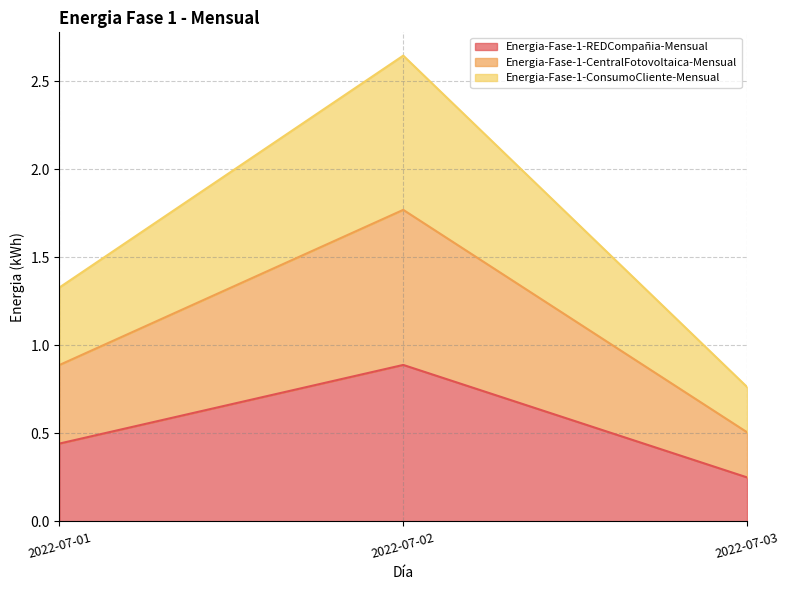

What are all the series names shown in the legend?

Energia-Fase-1-REDCompañia-Mensual, Energia-Fase-1-CentralFotovoltaica-Mensual, Energia-Fase-1-ConsumoCliente-Mensual